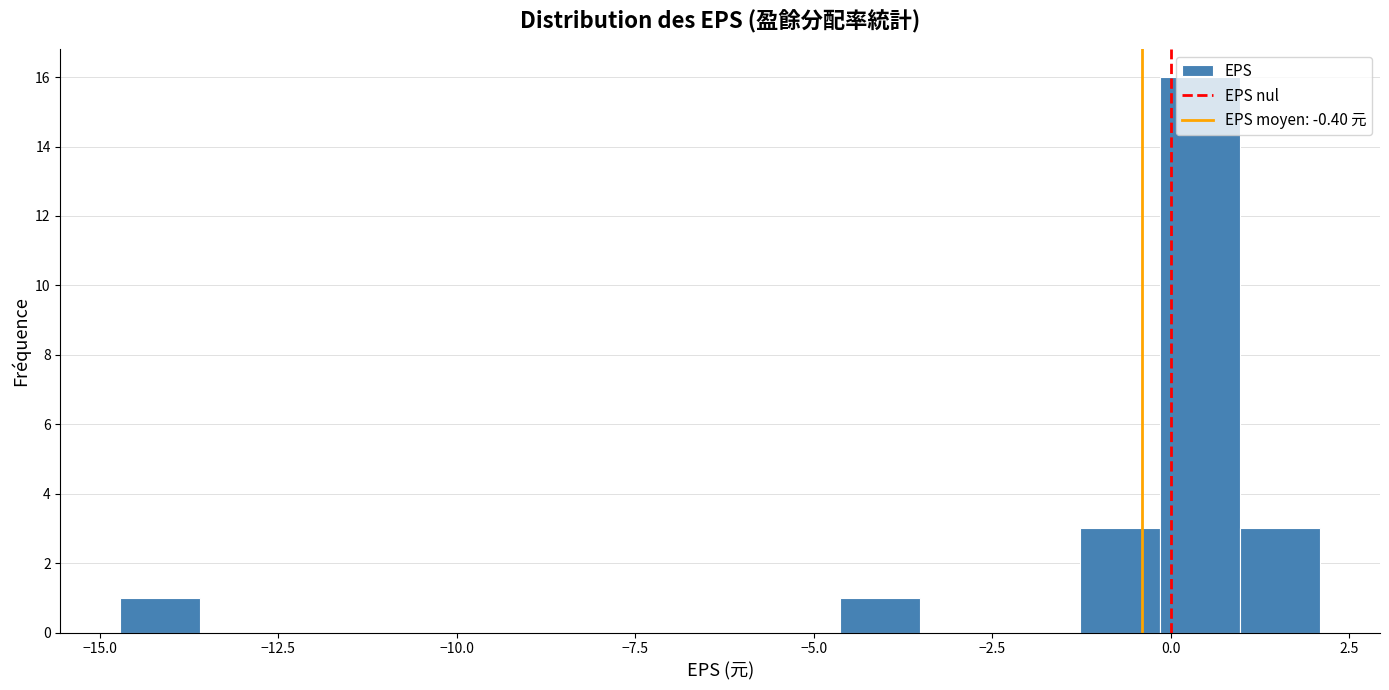

Read against the x-axis, roughly where is the centre of the tallest bar?

0.5